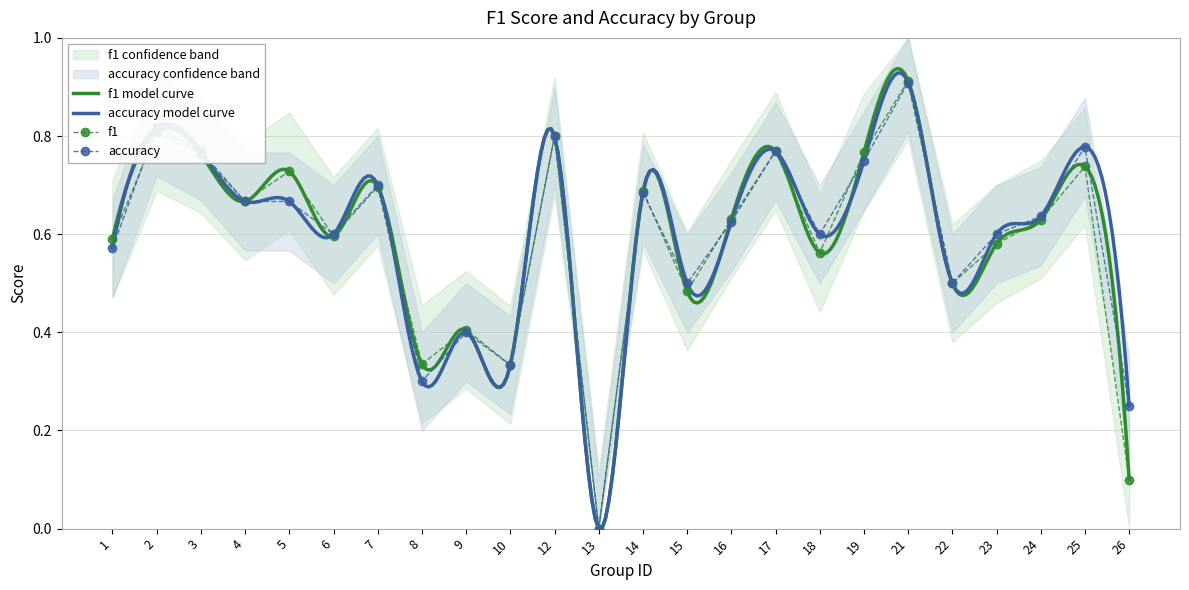

What is the approximate value of accuracy at 21?

0.9